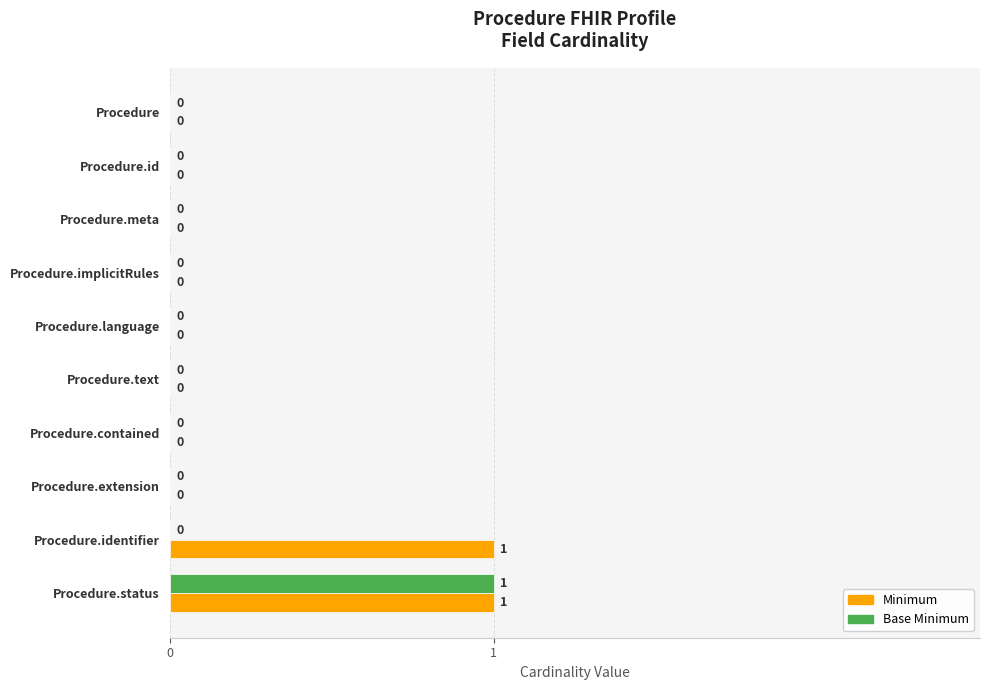

At which category is the sum across all series the highest?

Procedure.status